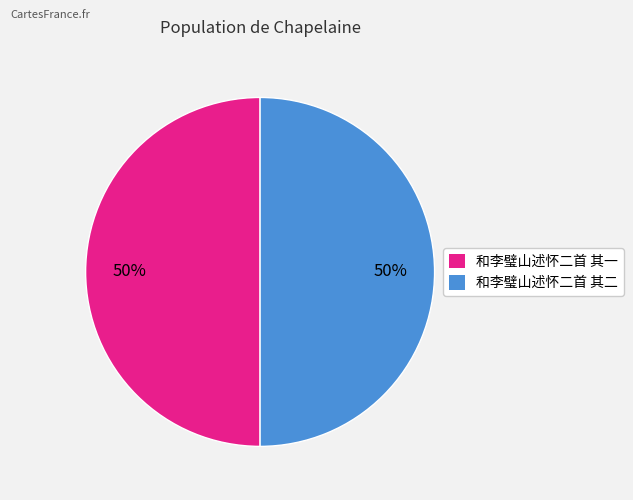

To the nearest percent, what is the average slice percentage?

50%